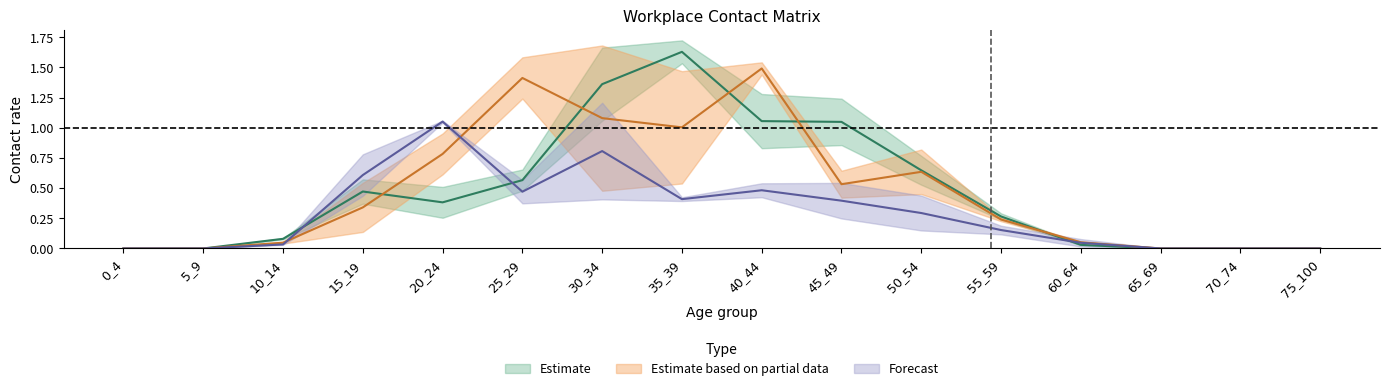

At which label is 35_39 closest to 0?

0_4